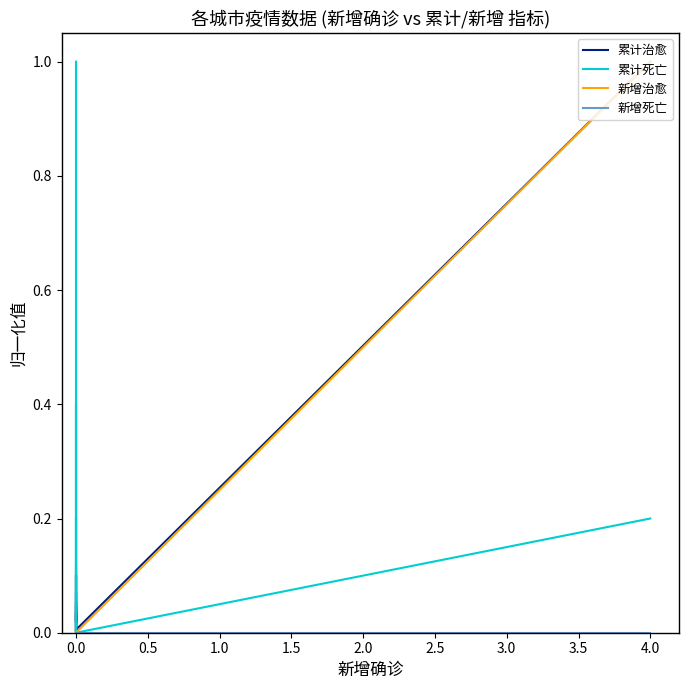

Rank the series by their maximum value, from highest to lowest.

累计治愈, 累计死亡, 新增治愈, 新增死亡